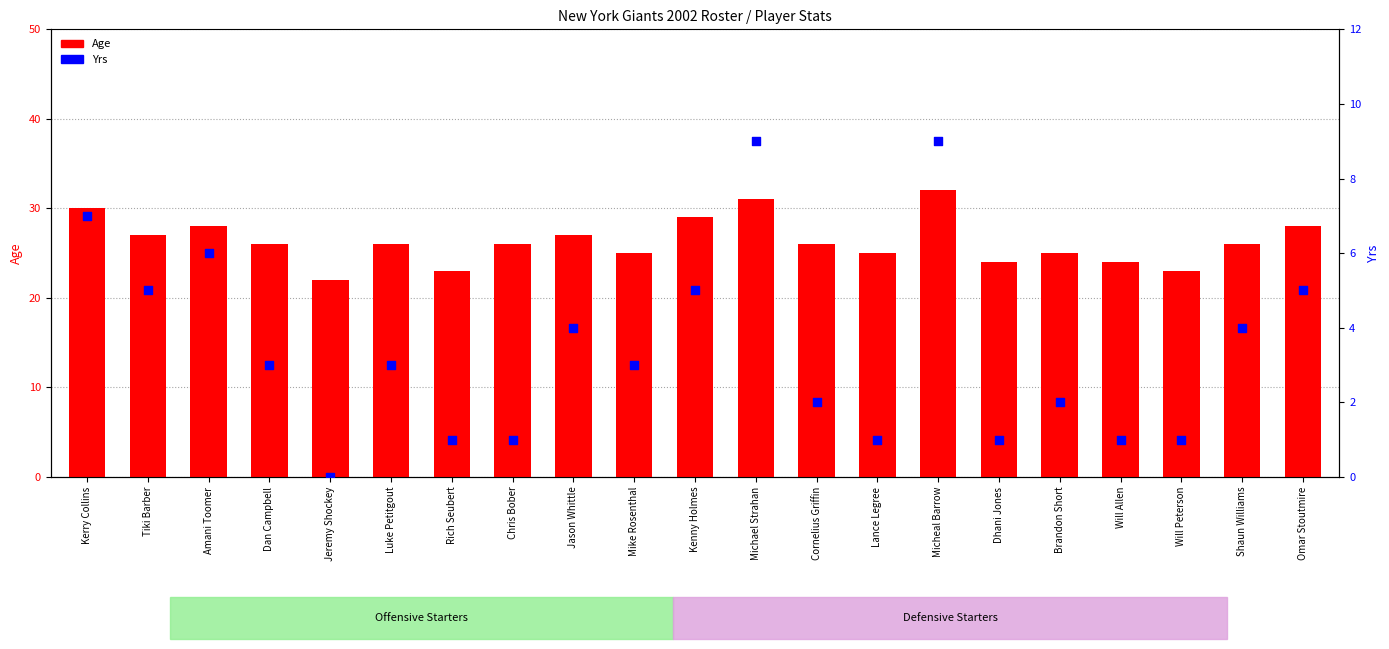

What is the total value across all series at Dhani Jones?

25